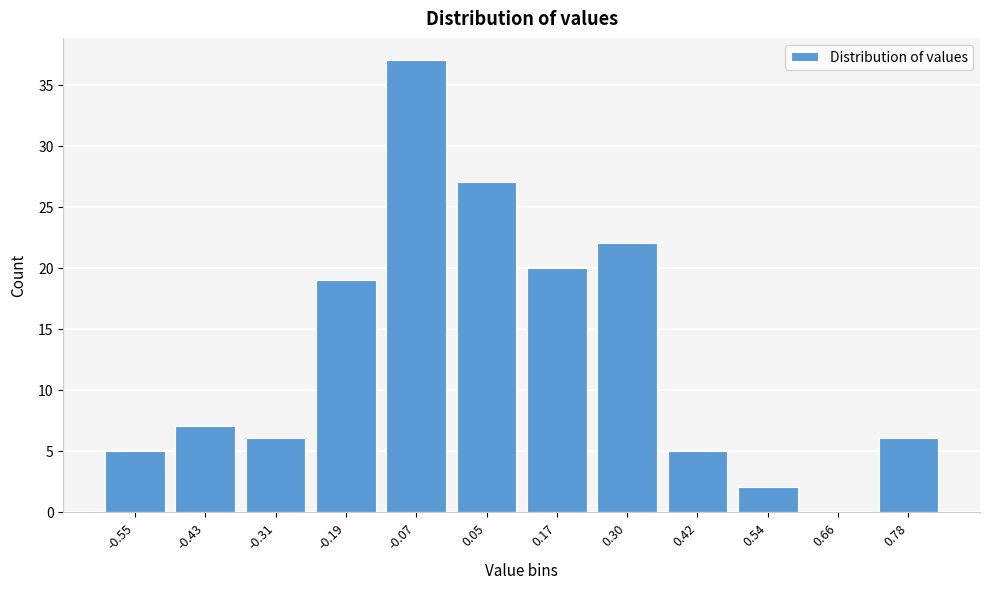

Reading left to right, transcribe all the data shown in this chart.

-0.55=5	-0.43=7	-0.31=6	-0.19=19	-0.07=37	0.05=27	0.17=20	0.30=22	0.42=5	0.54=2	0.66=0	0.78=6